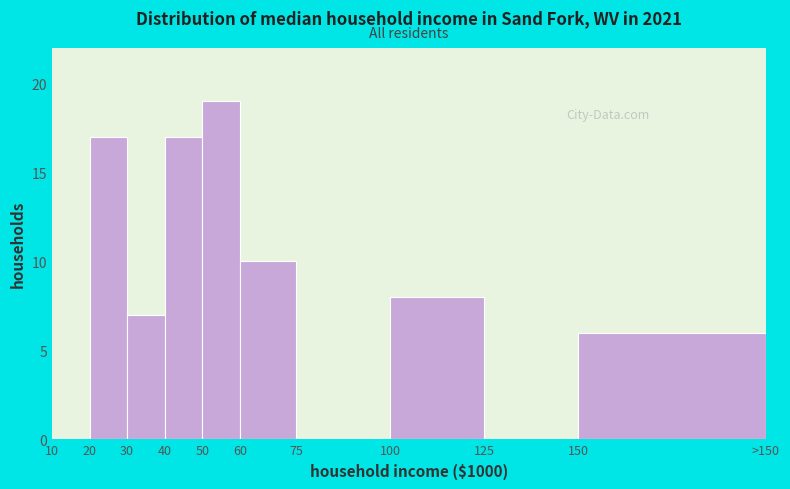

Reading left to right, transcribe all the data shown in this chart.

10=0	20=17	30=7	40=17	50=19	60=10	75=0	100=8	125=0	150=6